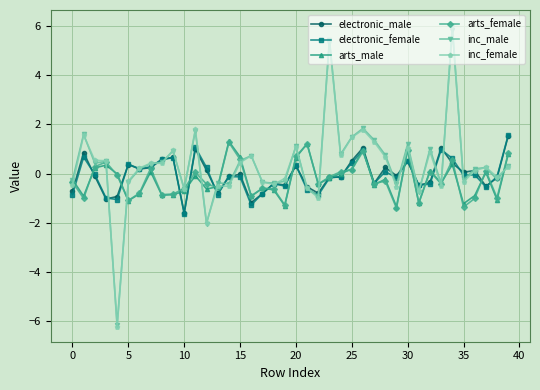

What is the minimum value shown in the chart?

-6.2